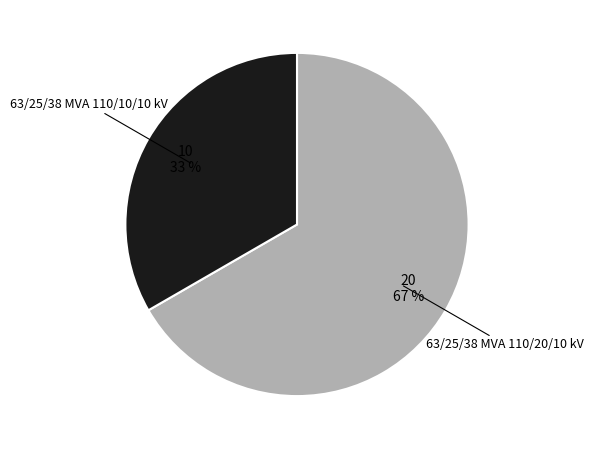

To the nearest percent, what is the combined percentage of 63/25/38 MVA 110/20/10 kV and 63/25/38 MVA 110/10/10 kV?

100%